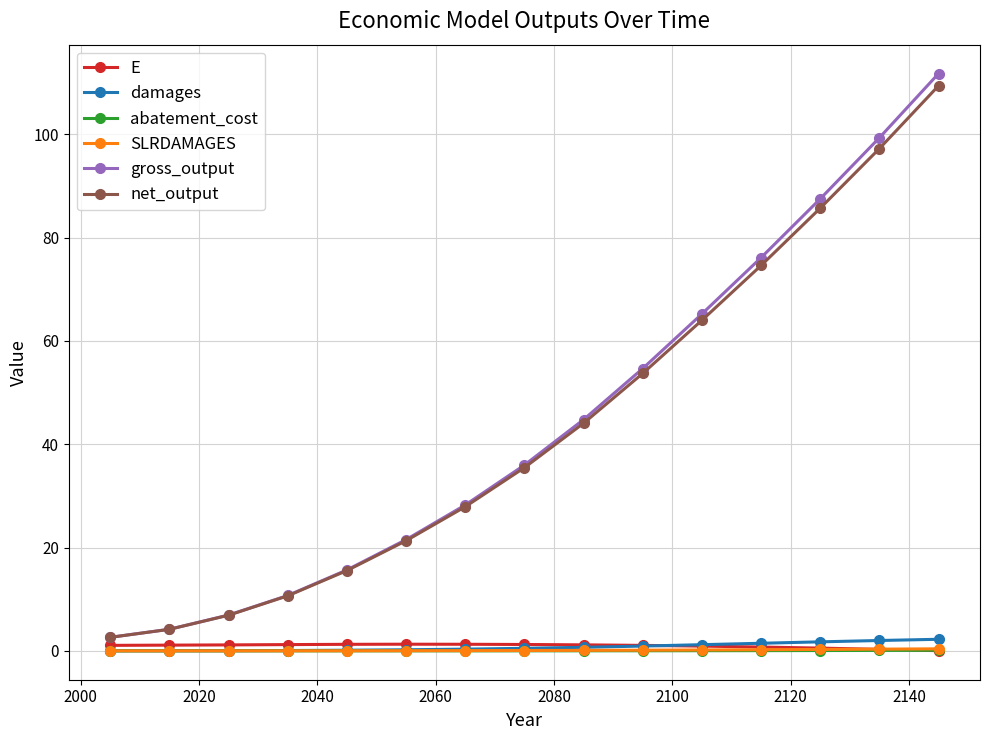

What is the value of the net_output point at the 13th from the left?

85.7